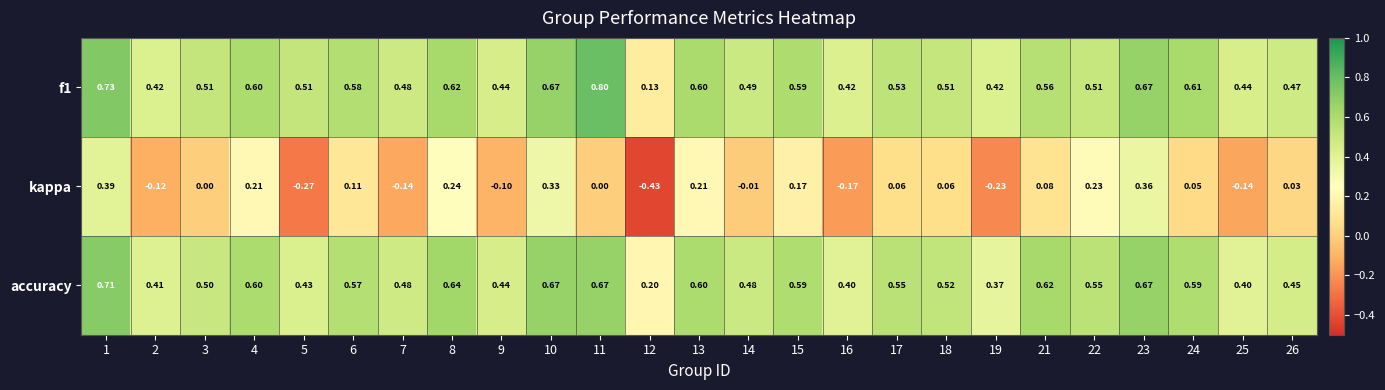

Which series has the widest spread of values?

kappa